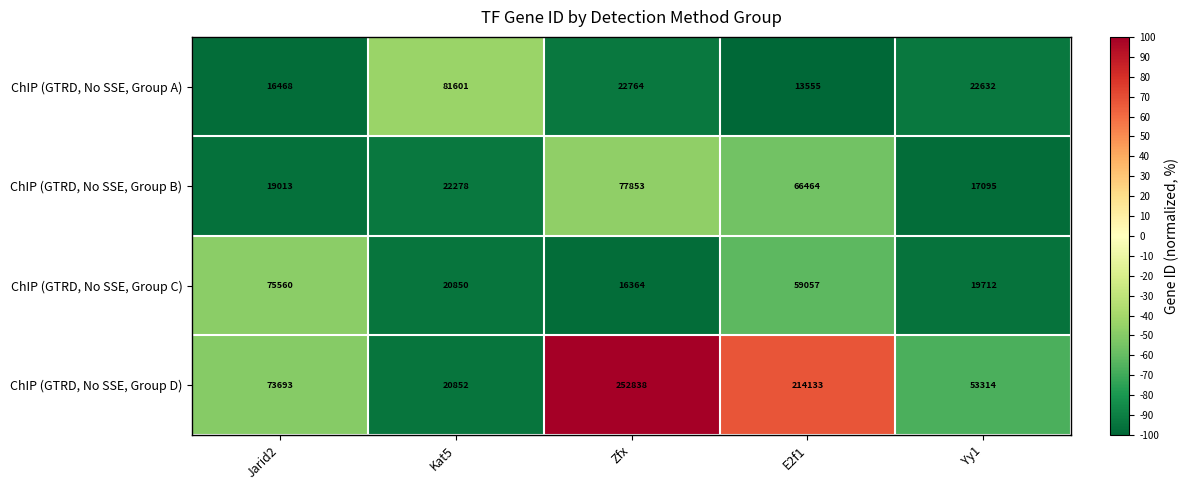

What is the greatest value displayed?

252838